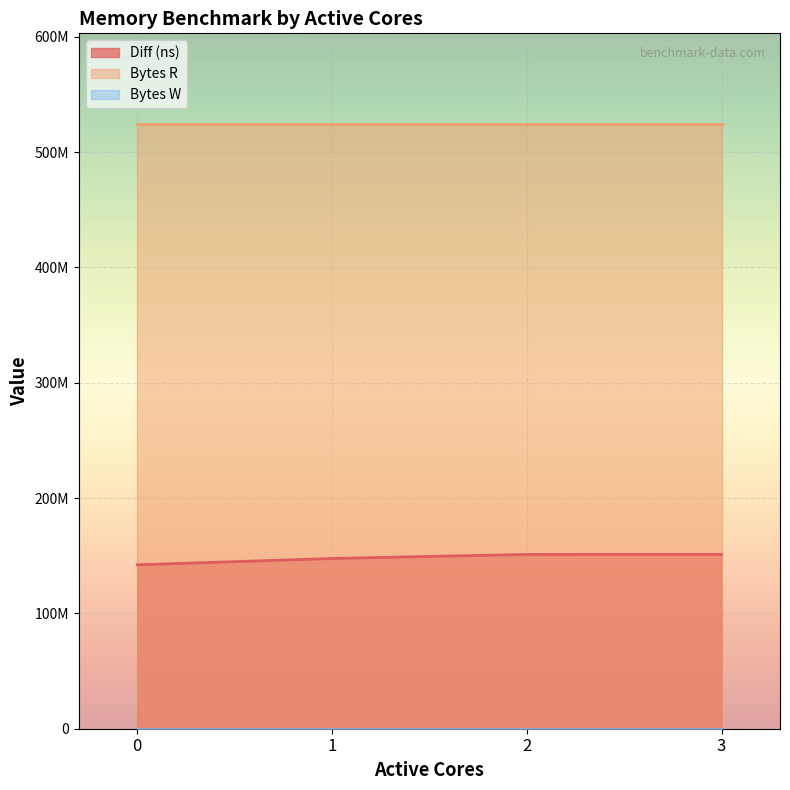

True or false: Bytes R has a value of 935131857 at 2.

False